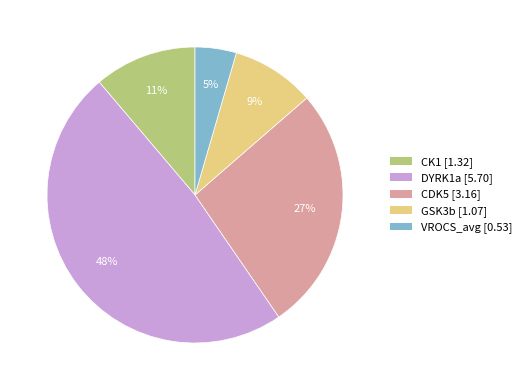

To the nearest percent, what is the difference between the GSK3b and DYRK1a slice percentages?

39%